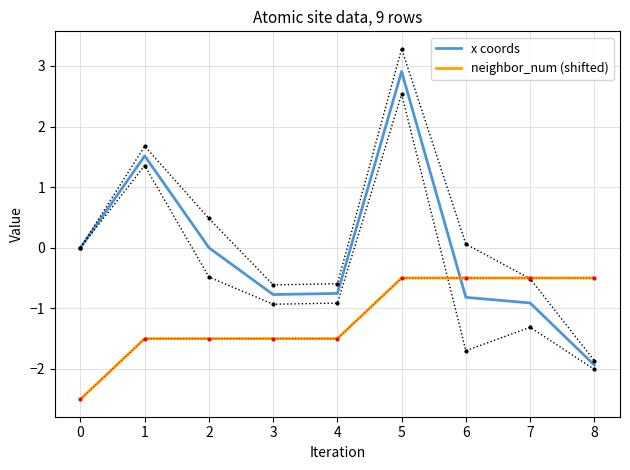

Which category has the lowest value in the x coords series?

8